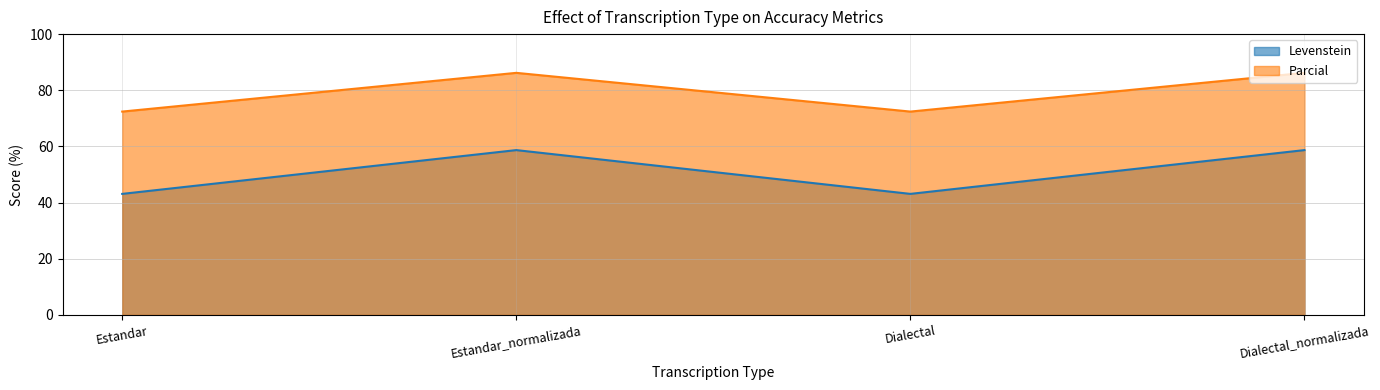

What is the difference between the second highest and minimum values in the Levenstein series?

15.6